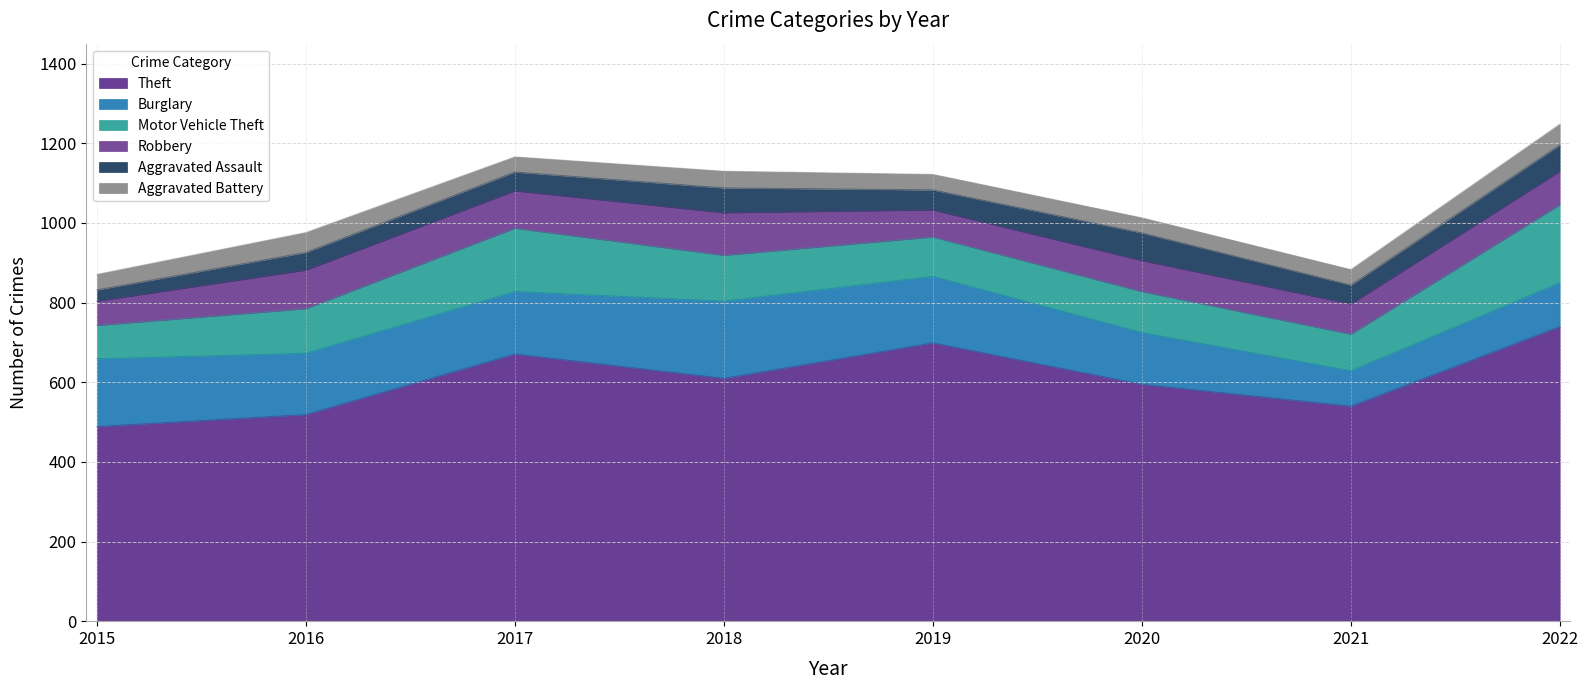

Which series changed the most between 2016 and 2021?

Burglary